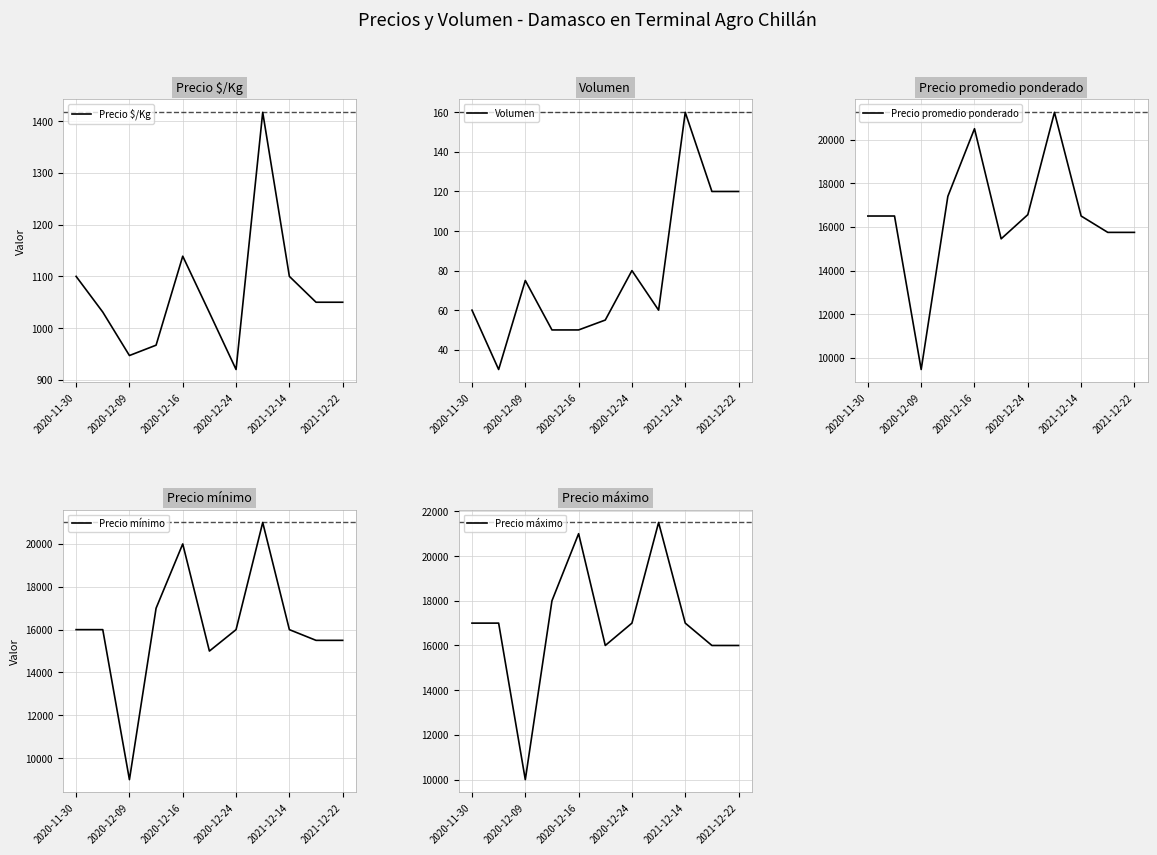

What is the highest value of the Precio $/Kg series?

1417